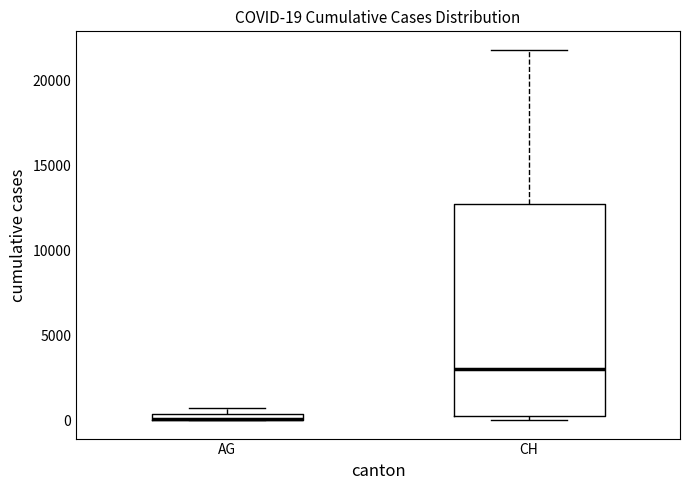

Which box is the tallest, from its lower edge to its upper edge?

CH